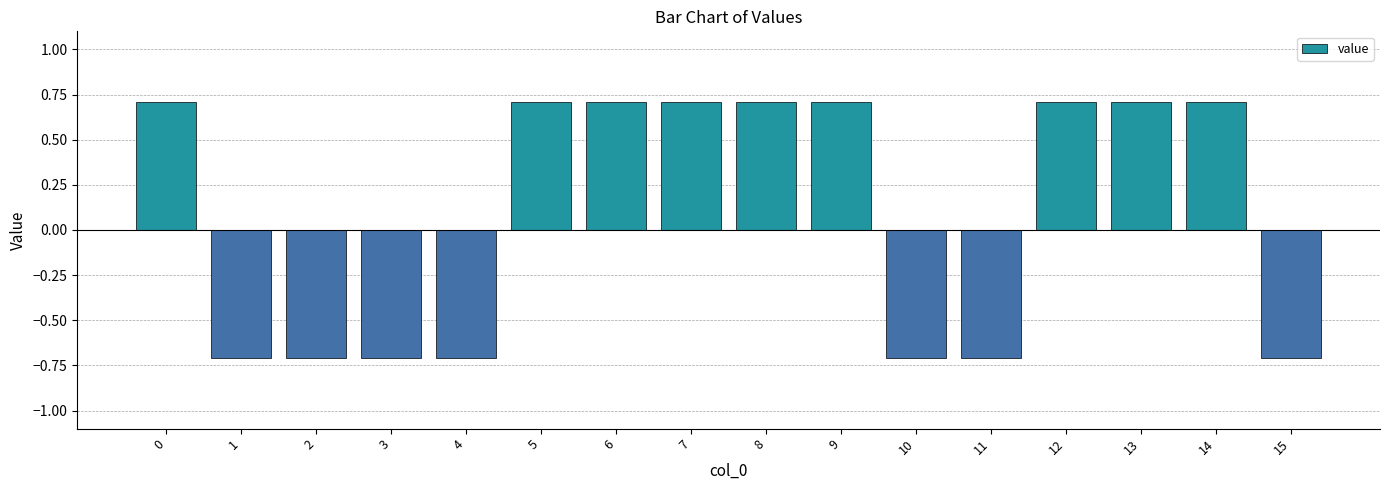

Reading left to right, list all the values displayed in this chart.

0=0.7	1=-0.7	2=-0.7	3=-0.7	4=-0.7	5=0.7	6=0.7	7=0.7	8=0.7	9=0.7	10=-0.7	11=-0.7	12=0.7	13=0.7	14=0.7	15=-0.7